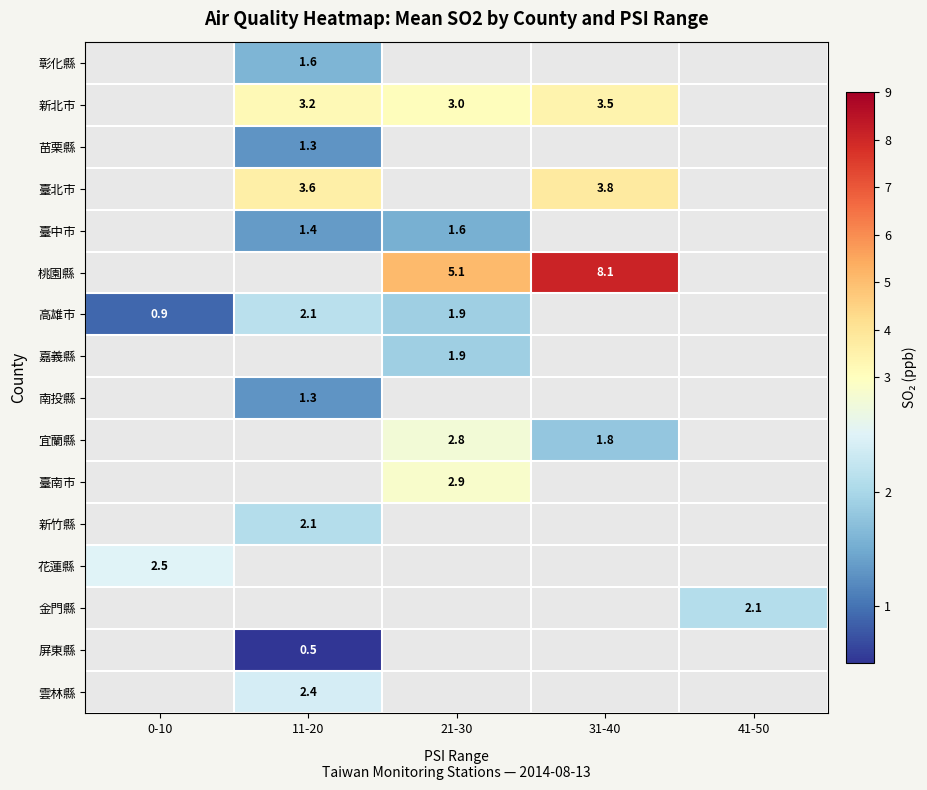

Between 31-40 and 11-20, which is larger?

11-20